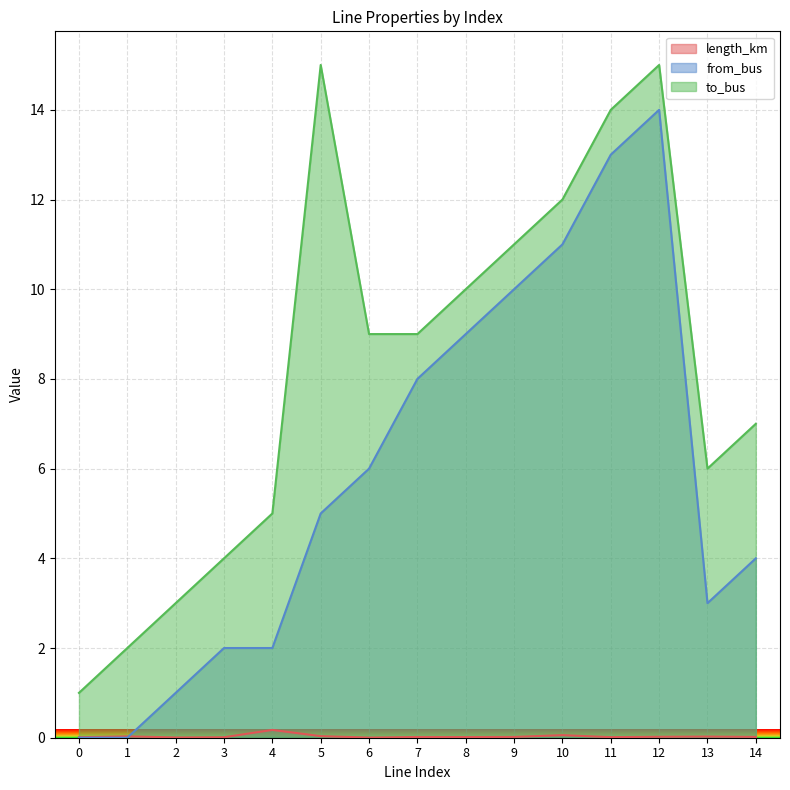

Which series has the largest total across all categories?

to_bus